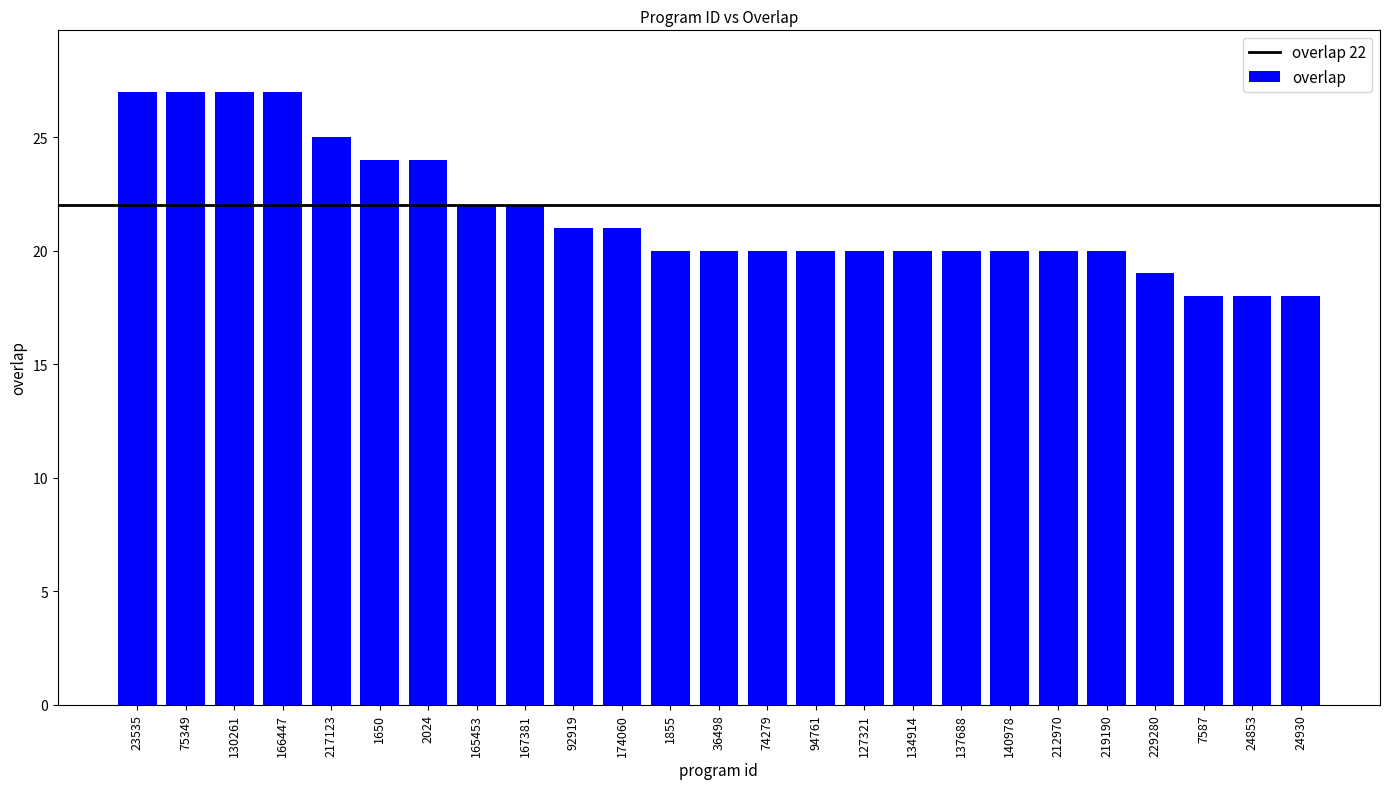

What is the change in value from 75349 to 94761?

-7